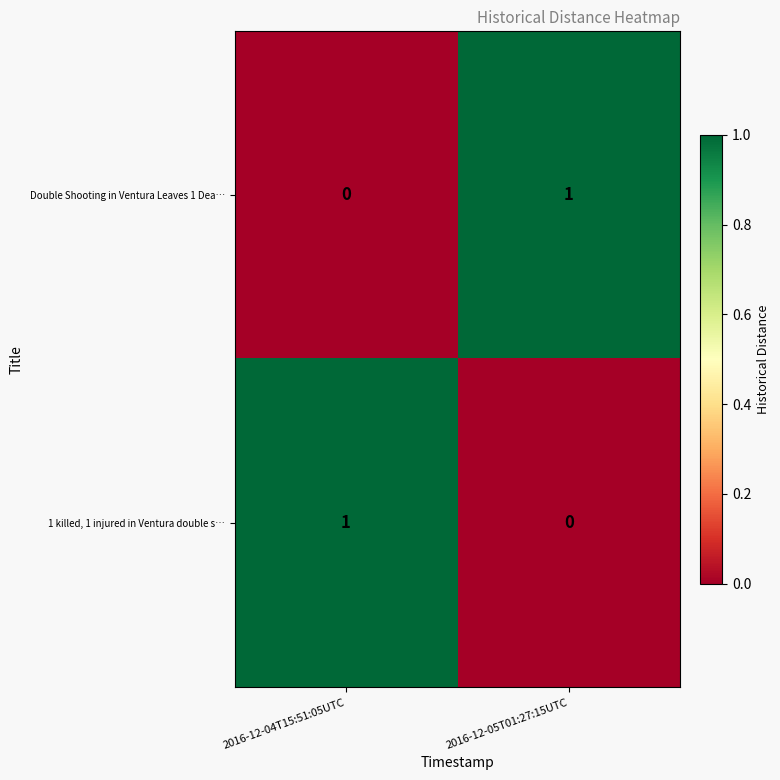

Reading left to right, list all the values displayed in this chart.

Double Shooting in Ventura Leaves 1 Dea…: 0	1
1 killed, 1 injured in Ventura double s…: 1	0